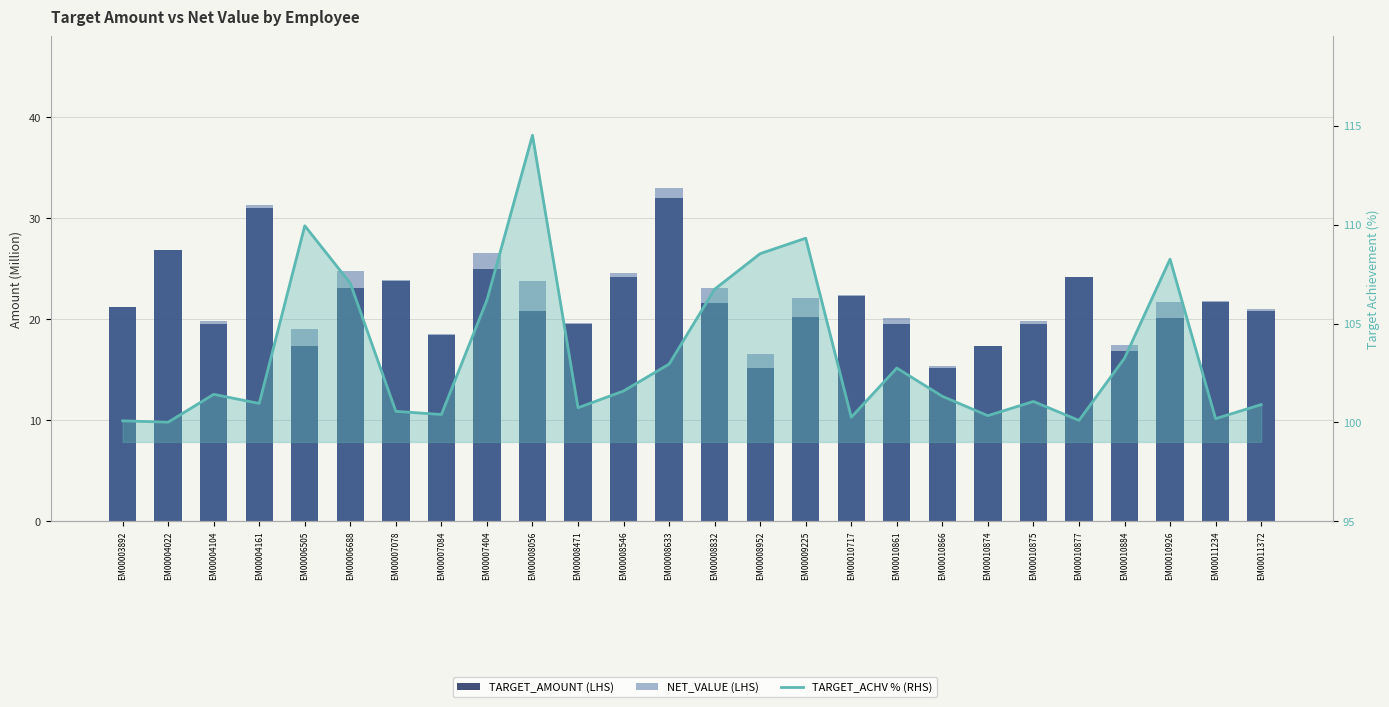

List the labels in order of TARGET_AMOUNT (LHS) value, largest first.

EM00008633, EM00004161, EM00004022, EM00007404, EM00010877, EM00008546, EM00007078, EM00006688, EM00010717, EM00011234, EM00008832, EM00003892, EM00008056, EM00011372, EM00009225, EM00010926, EM00010875, EM00010861, EM00004104, EM00008471, EM00007084, EM00006505, EM00010874, EM00010884, EM00008952, EM00010866